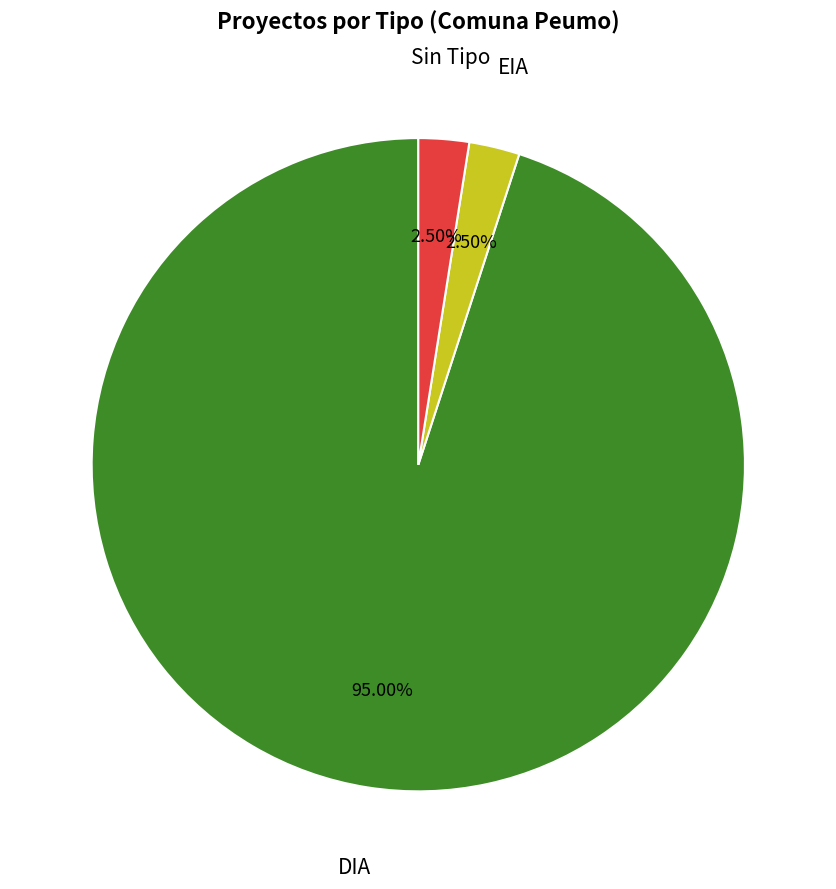

Count the number of slices in the pie.

3